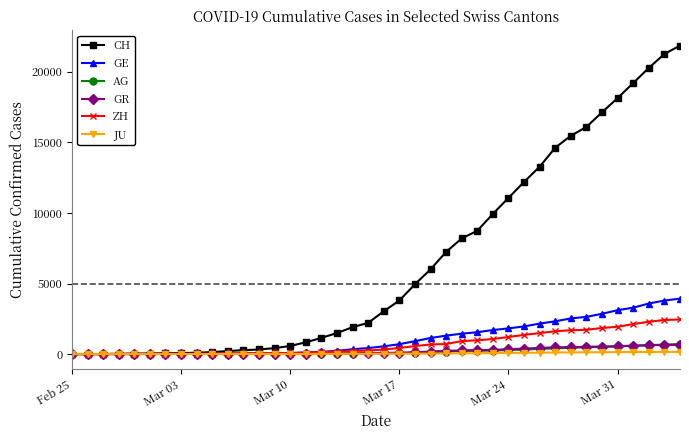

Is this an area chart (filled region under the line)?

No